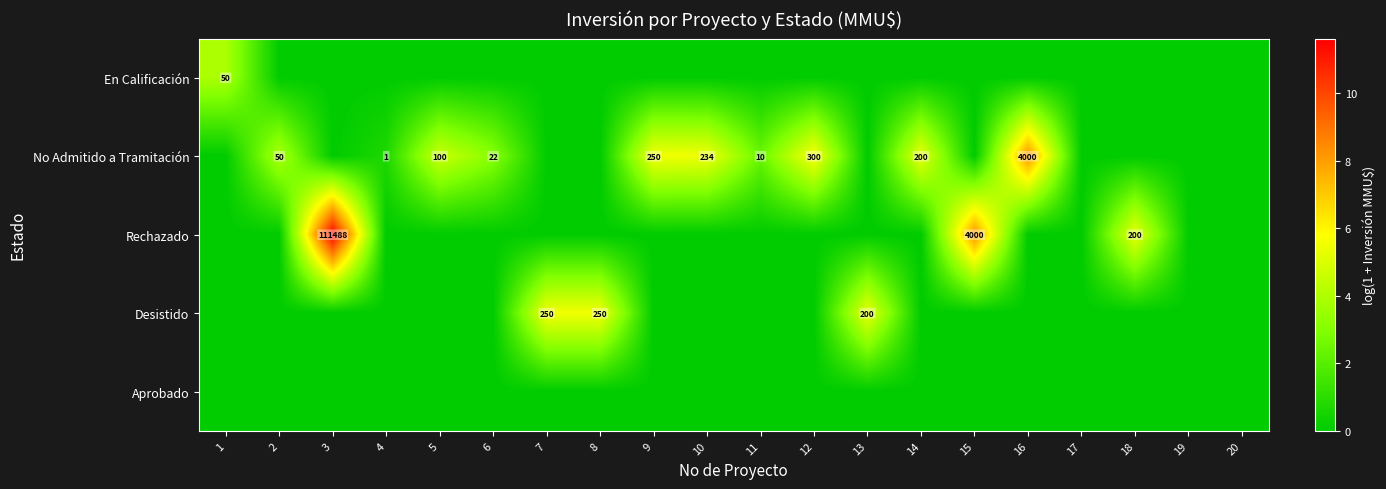

The value of Rechazado at 18 is 200. True or false?

True